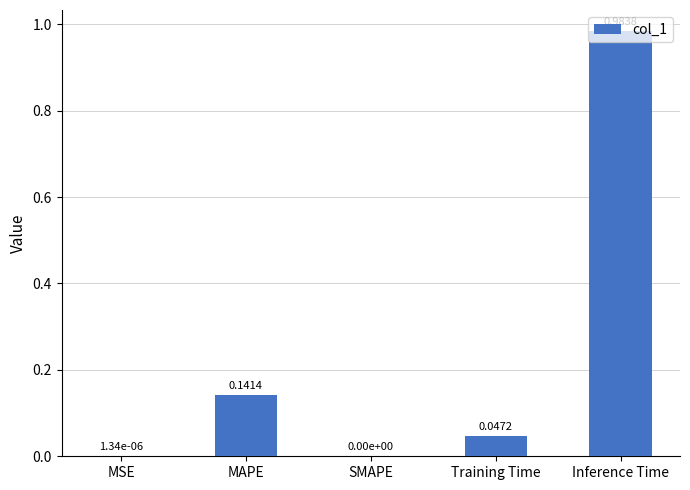

Which label corresponds to the largest value in the chart?

Inference Time